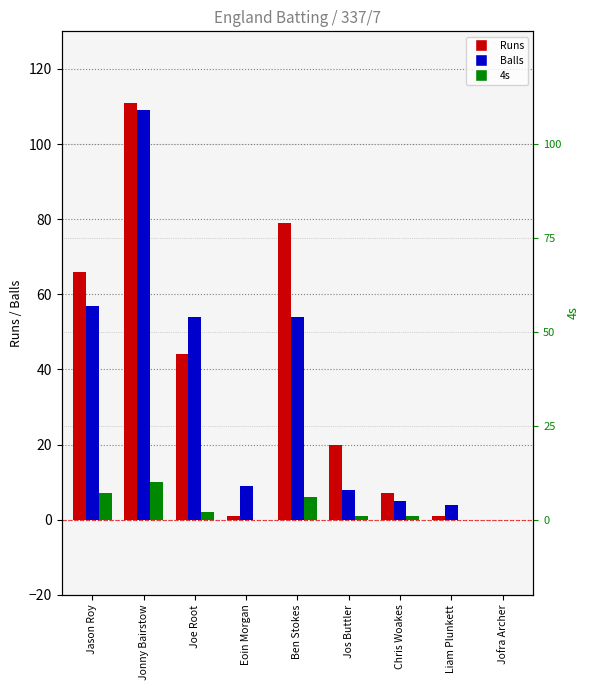

Between Joe Root and Eoin Morgan, which series saw the biggest shift?

Balls